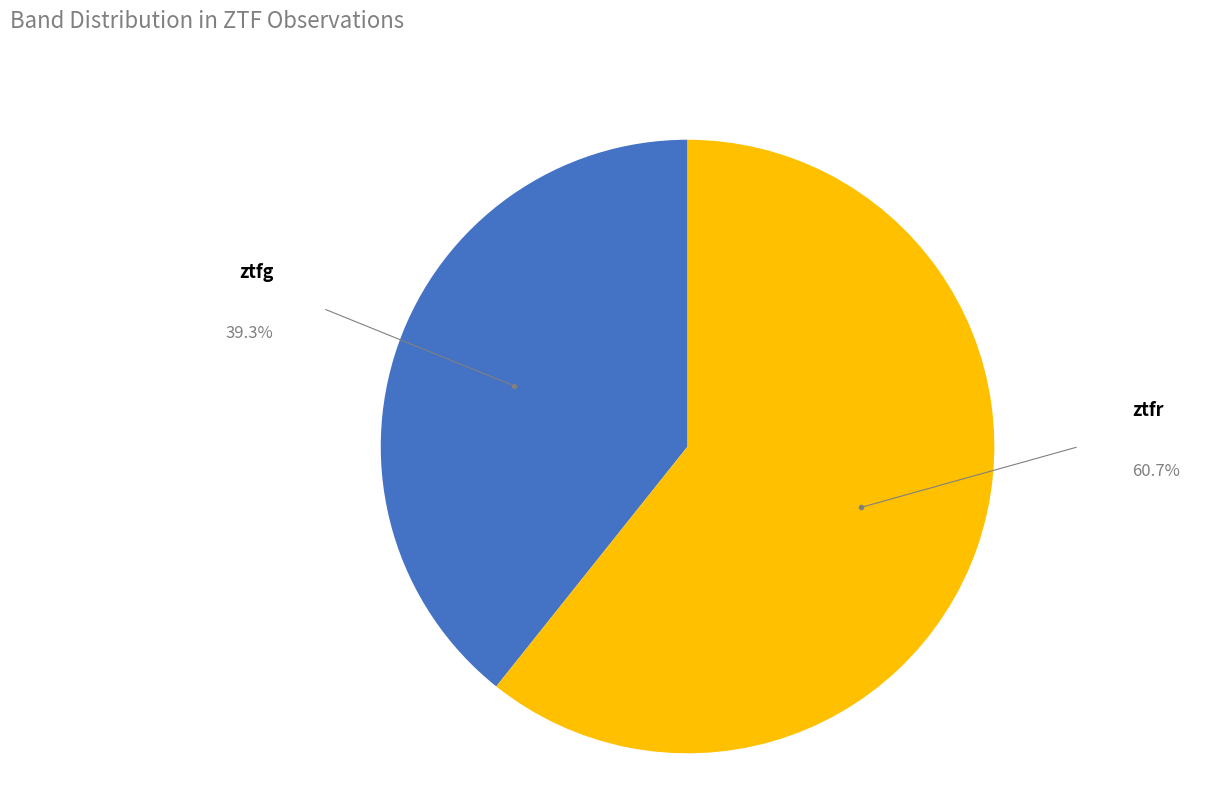

Is there a majority slice in this chart?

Yes